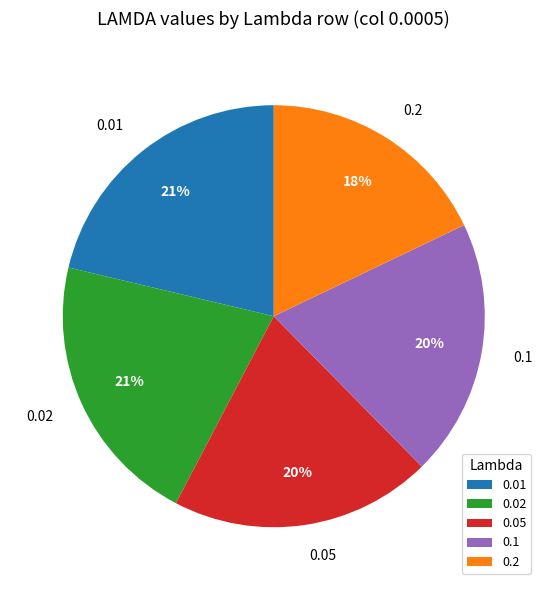

To the nearest percent, what is the combined percentage of 0.05 and 0.01?

41%